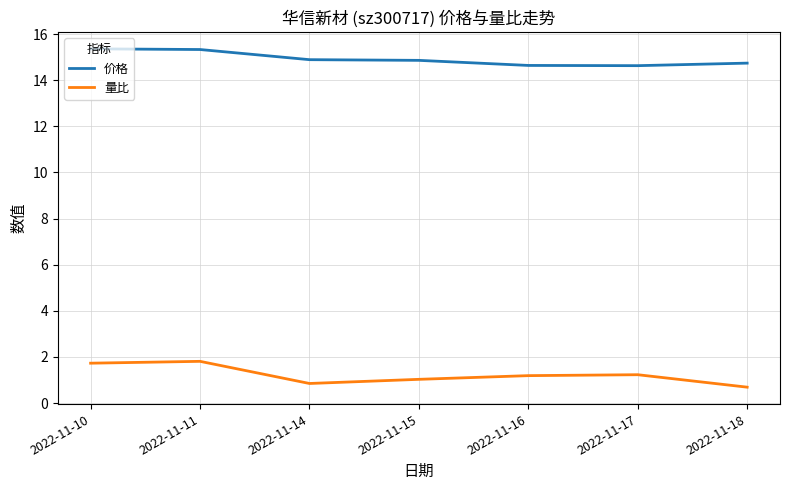

What is the difference between the maximum and second lowest values in the 量比 series?

1.0